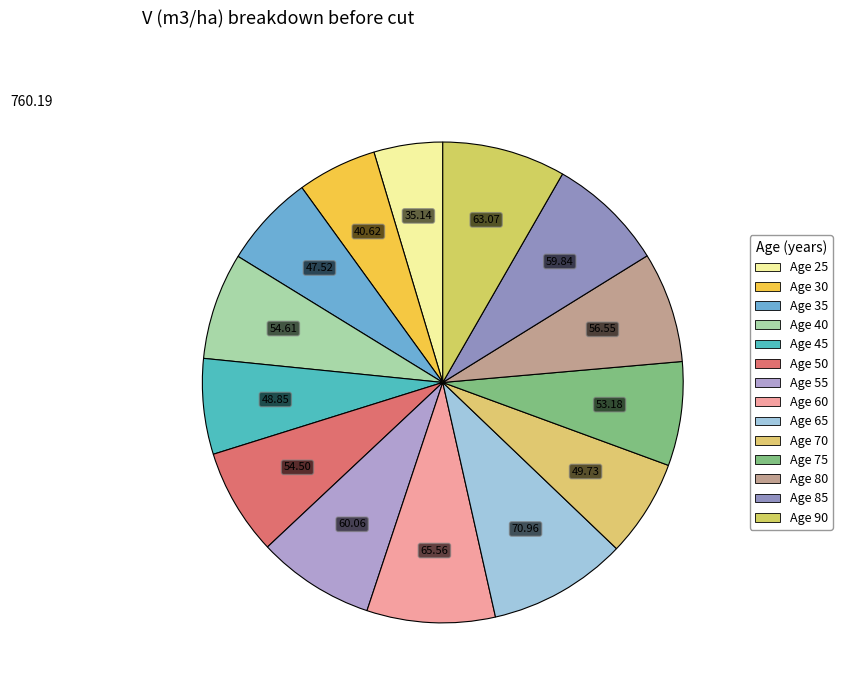

How many segments does this pie chart have?

14